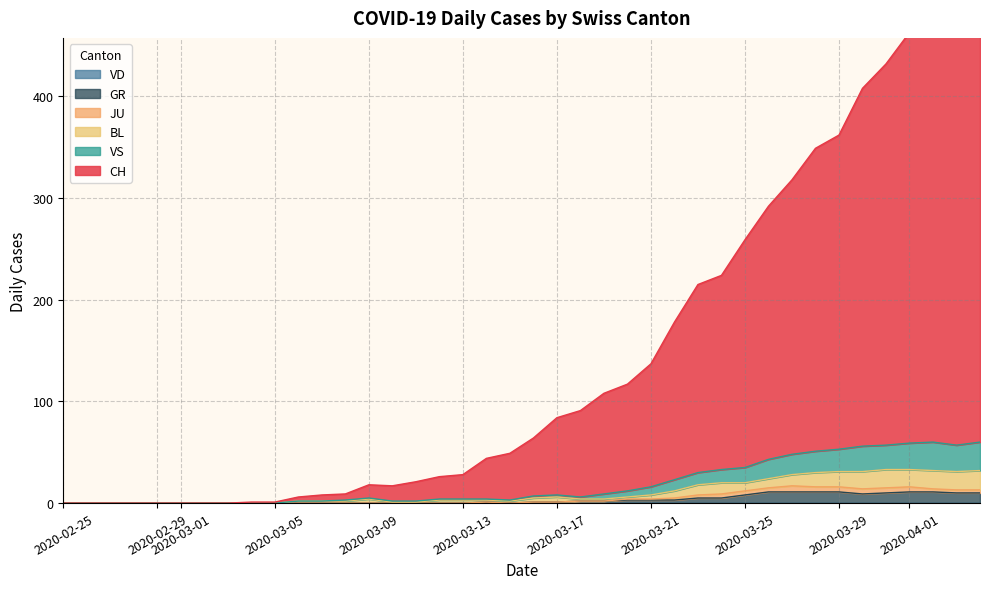

What is the sum of all BL values?

431